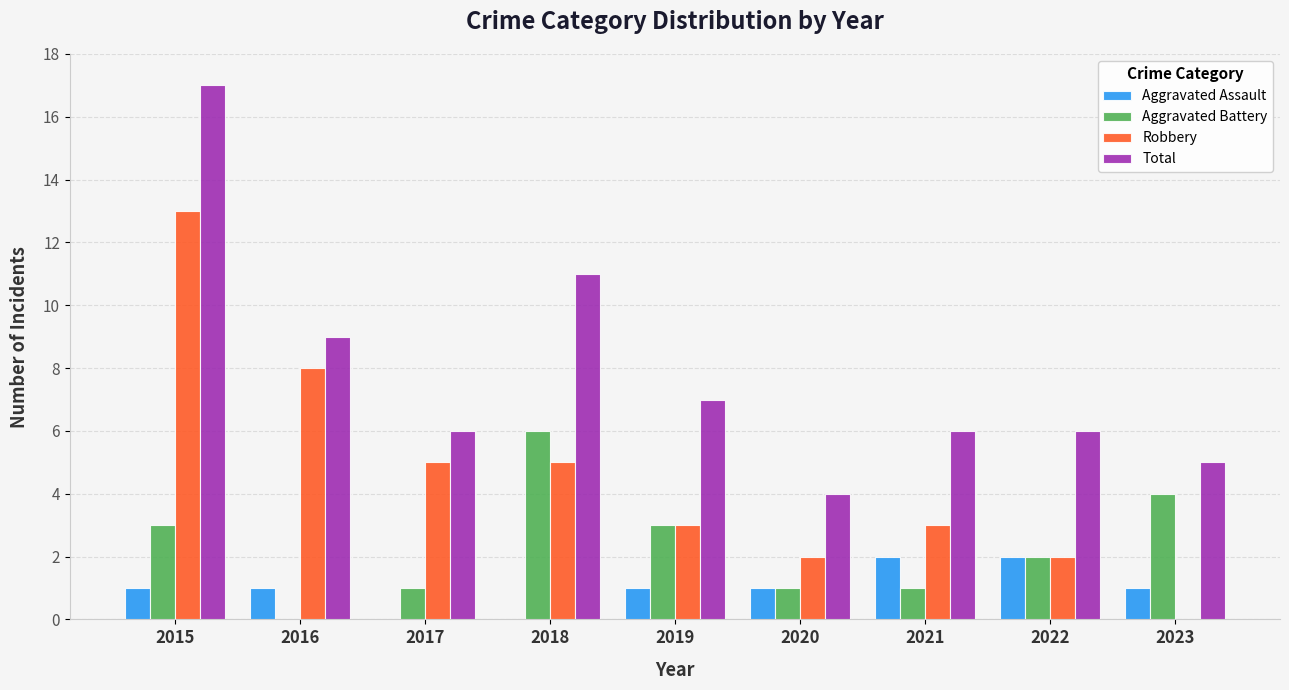

What is the highest value of the Robbery series?

13